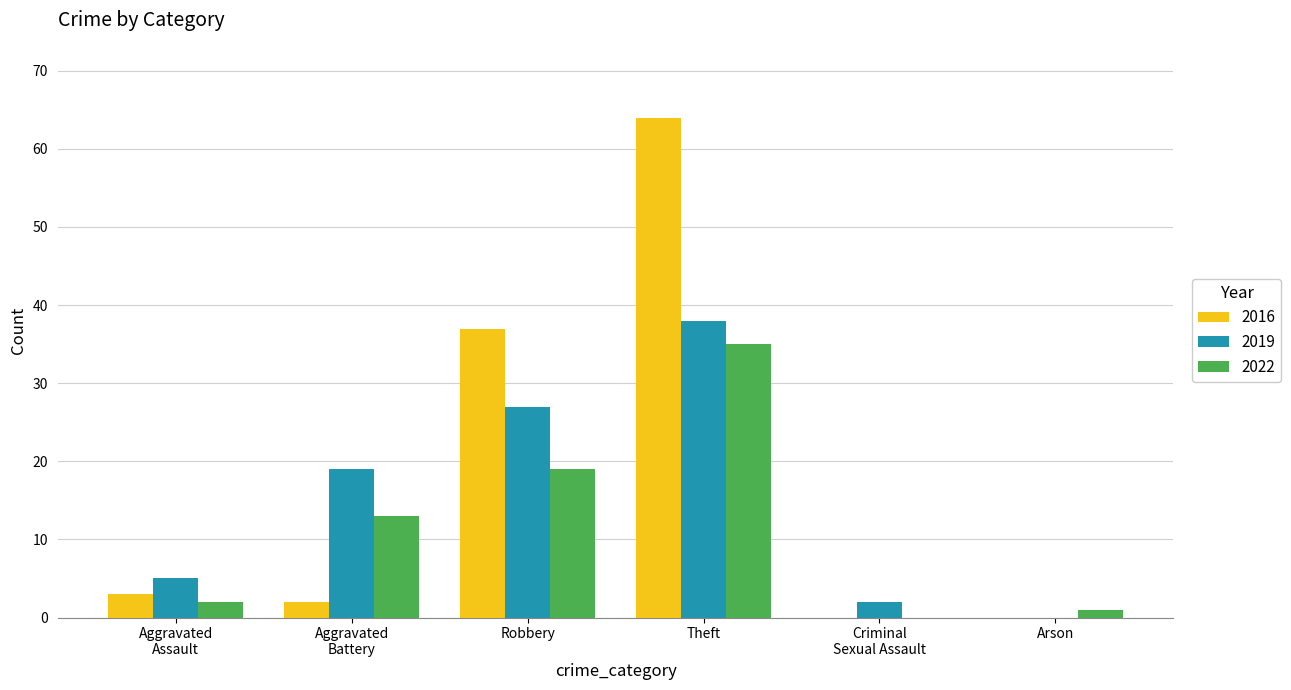

At which category is the sum across all series the highest?

Theft